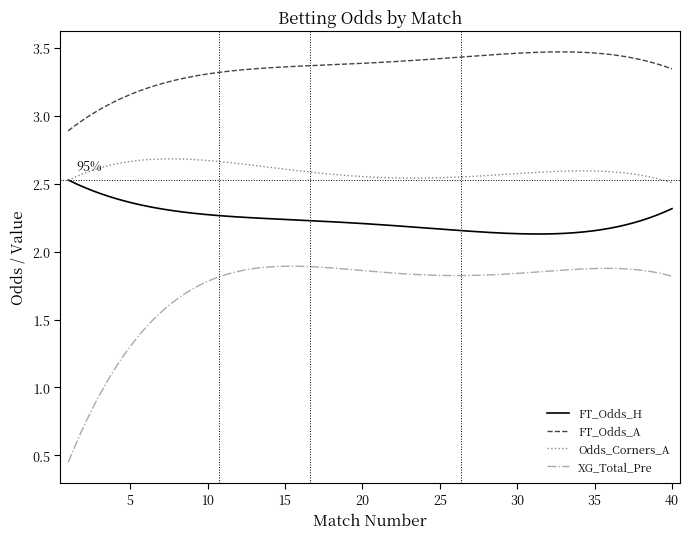

Which series has the largest total across all categories?

FT_Odds_A